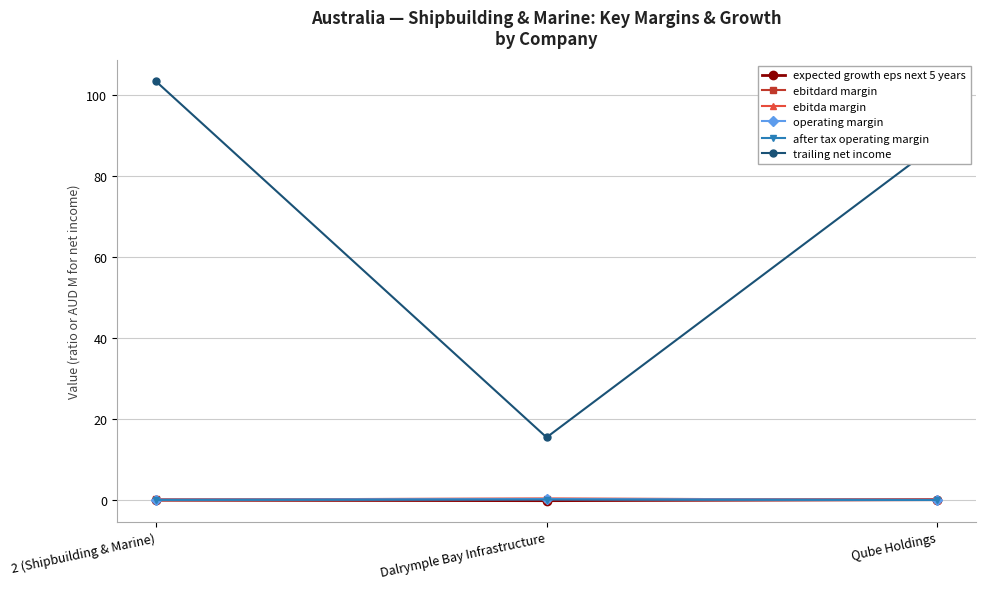

Rank the series by their maximum value, from lowest to highest.

expected growth eps next 5 years, after tax operating margin, operating margin, ebitdard margin, ebitda margin, trailing net income